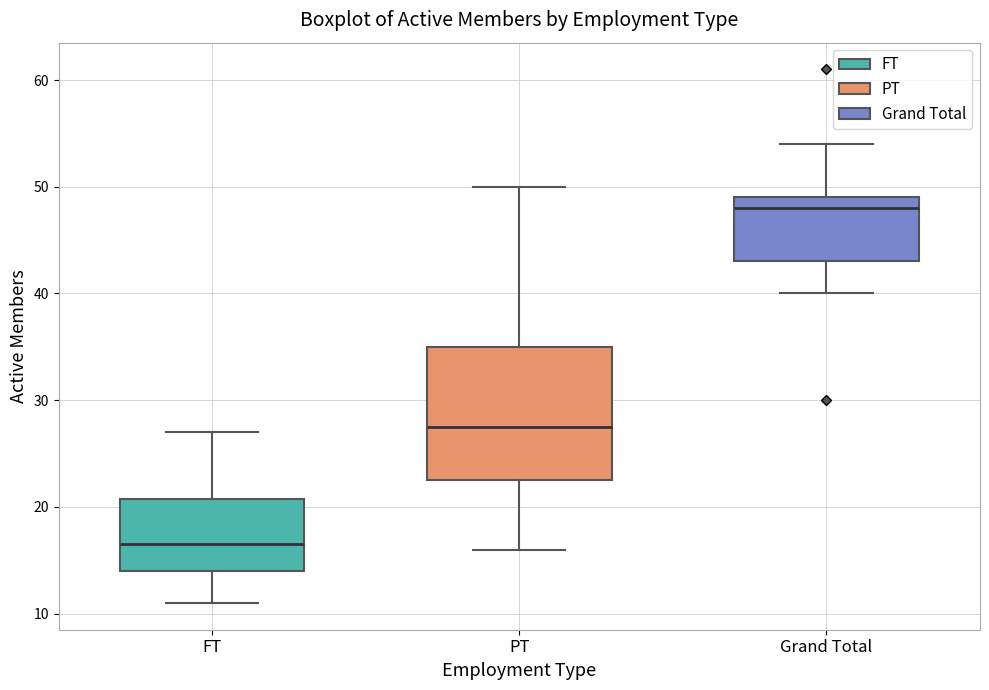

Which box has the lowest median line?

FT